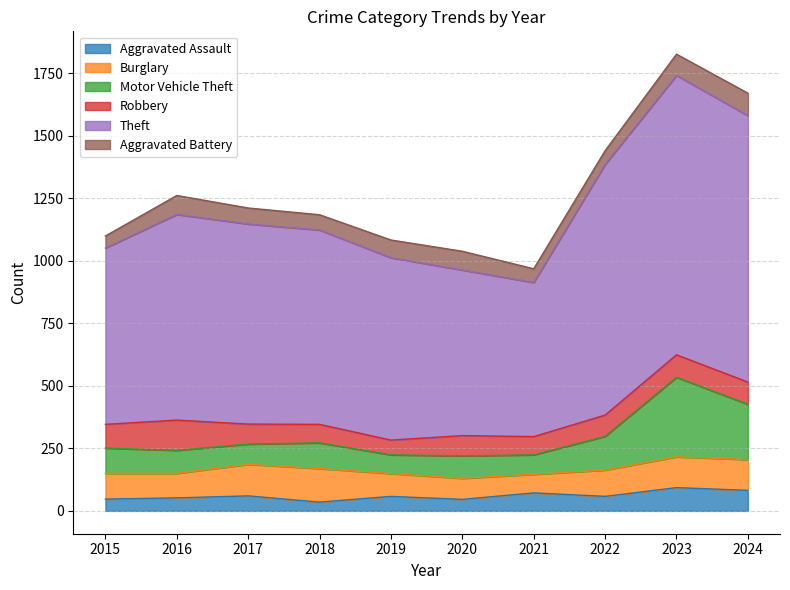

Which has a higher value, 2015 or 2024?

2024